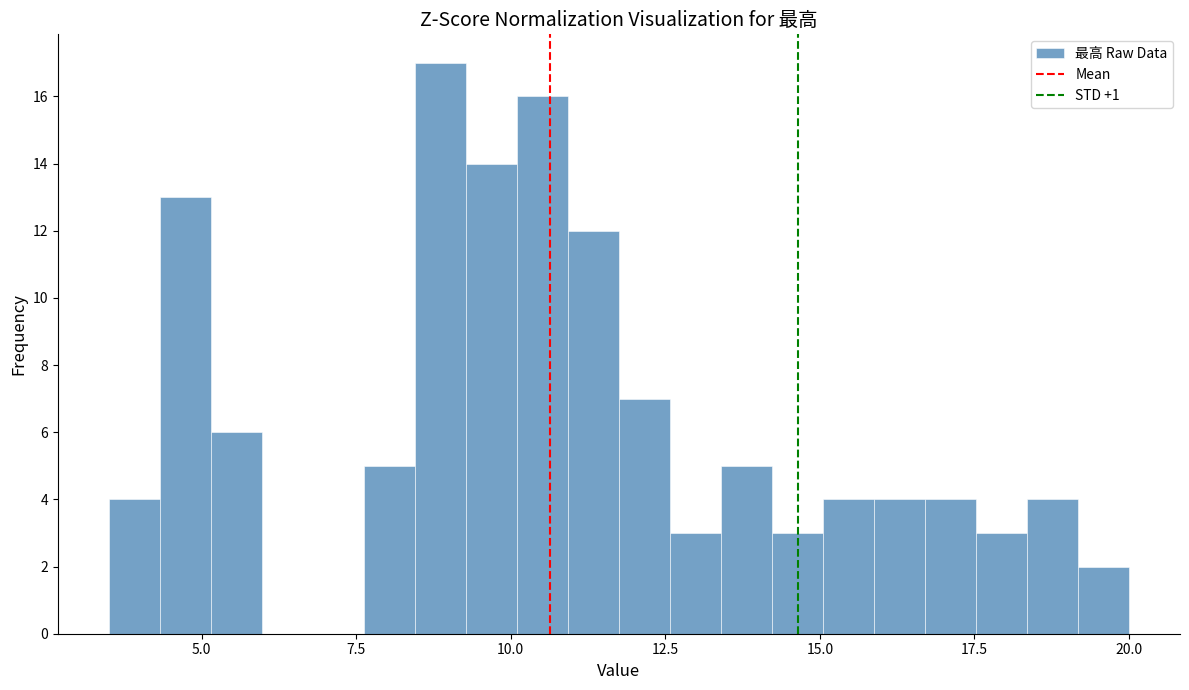

Read against the x-axis, roughly where is the centre of the tallest bar?

9.0